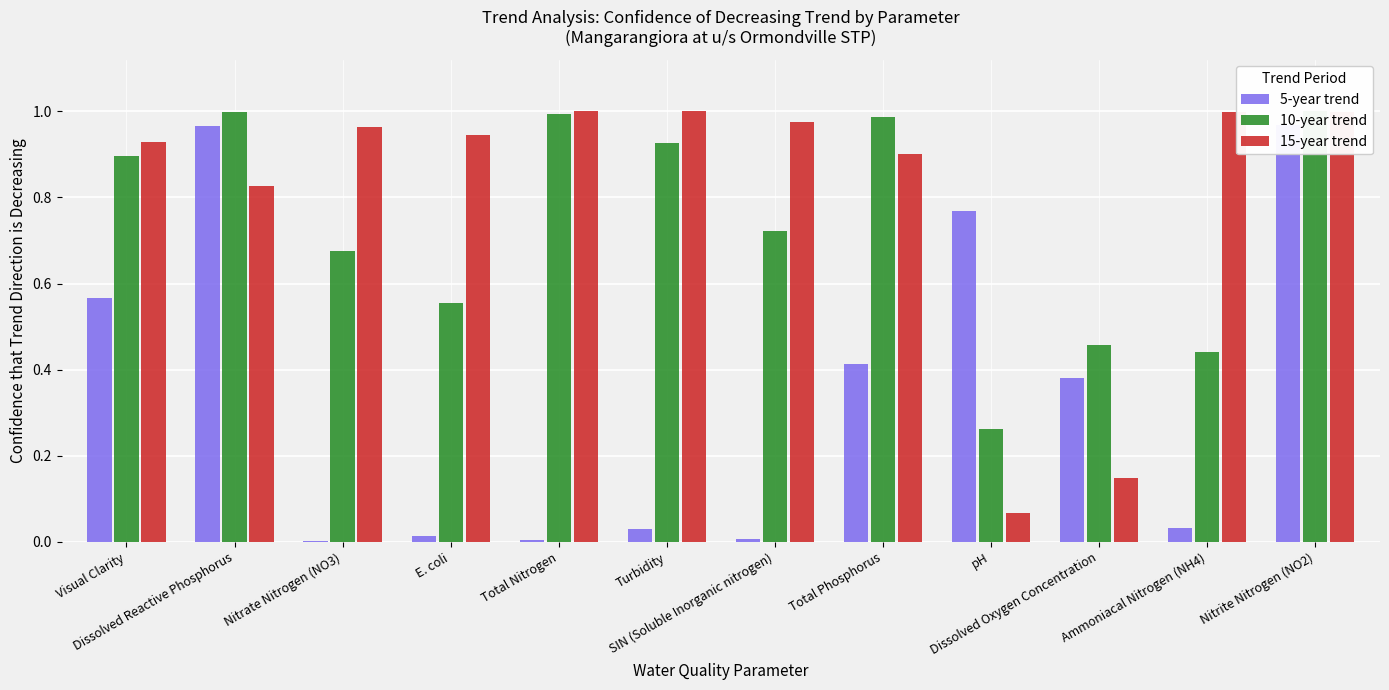

What is the label of the 1st bar from the left?

Visual Clarity